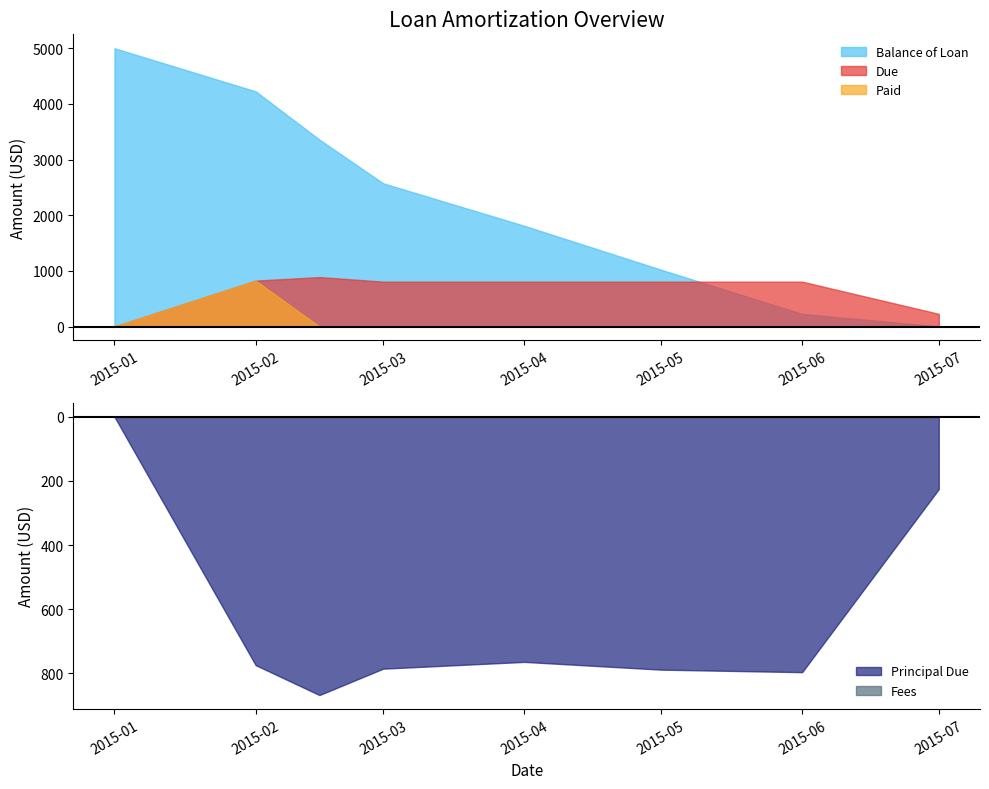

Count the number of categories in the chart.

8